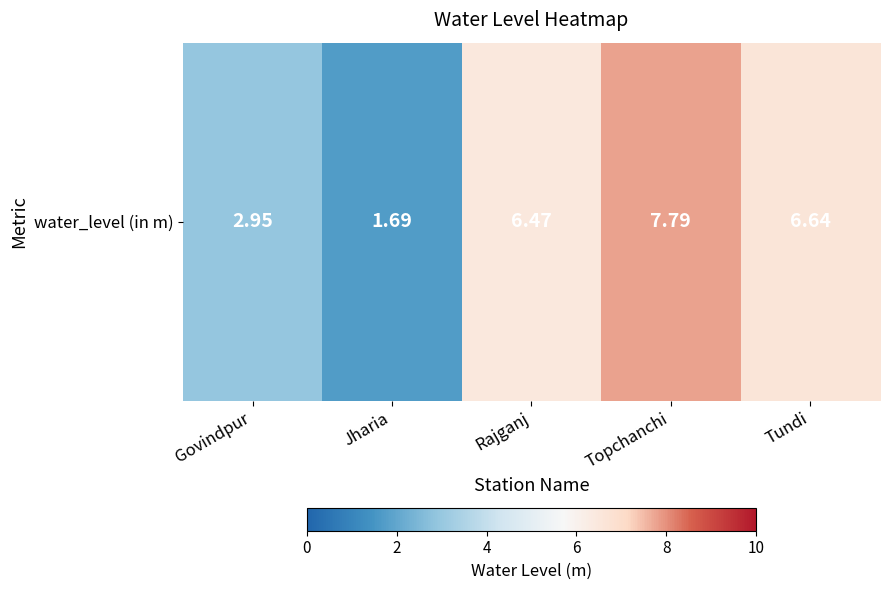

How many categories are shown in the chart?

5